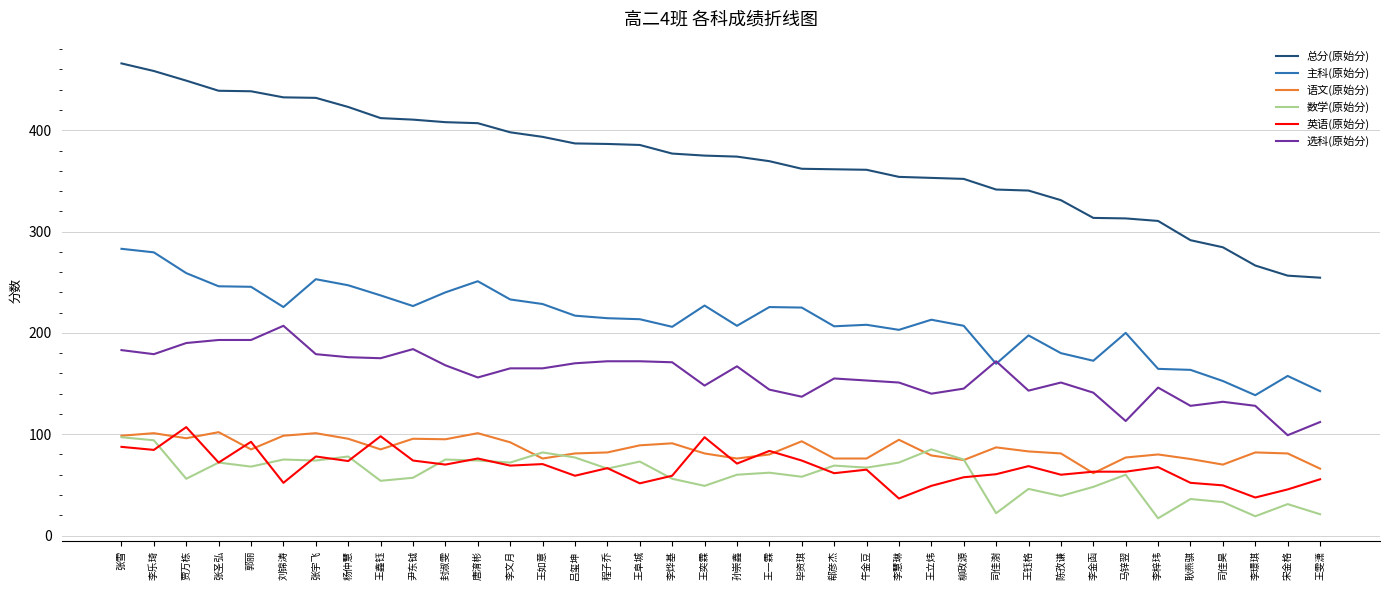

At which category does 英语(原始分) reach its first local peak?

贾万栋